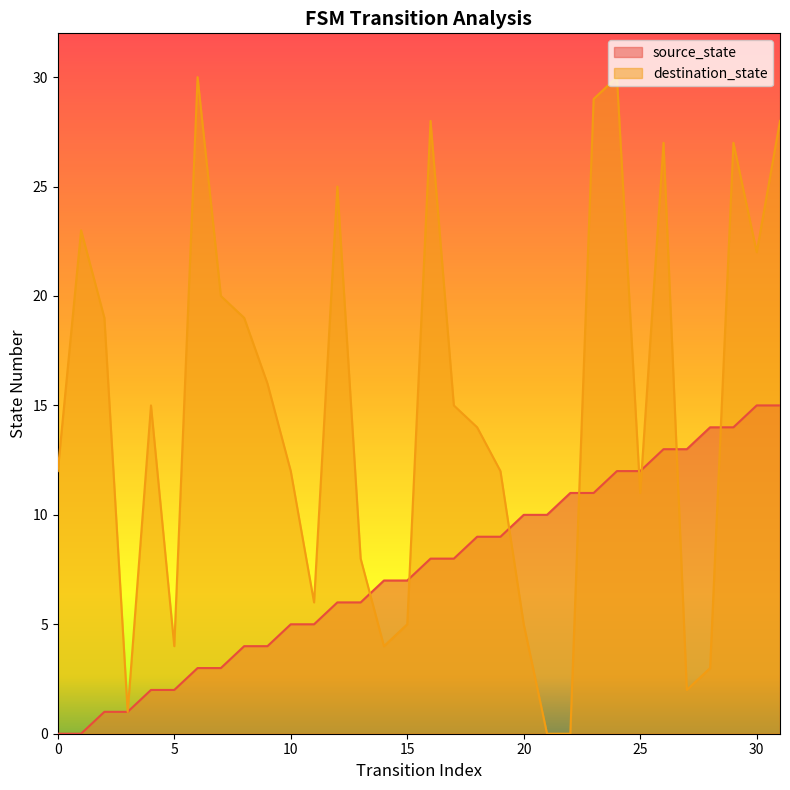

What is the difference between the highest and lowest values at 21?

10